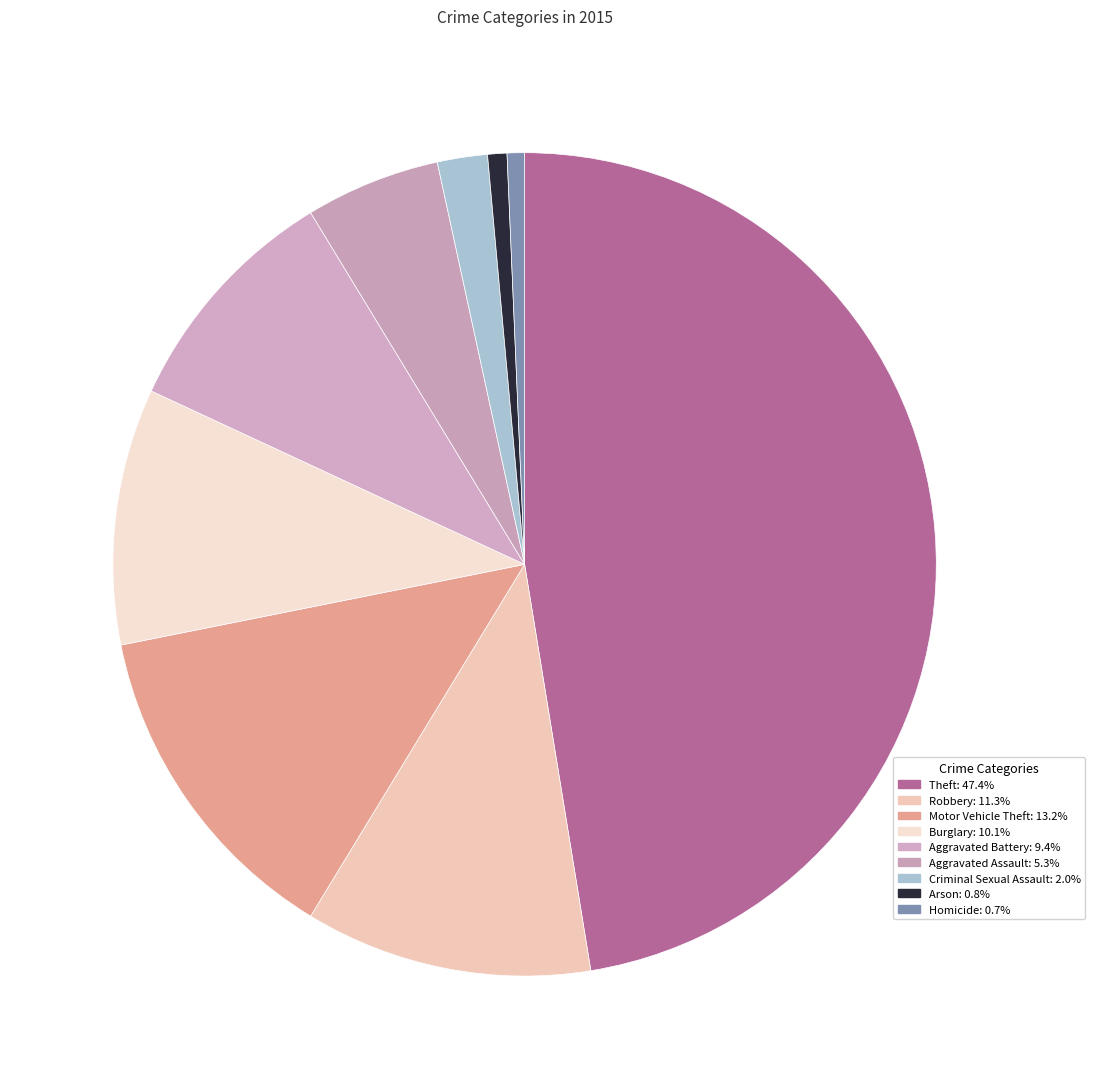

How many segments does this pie chart have?

9